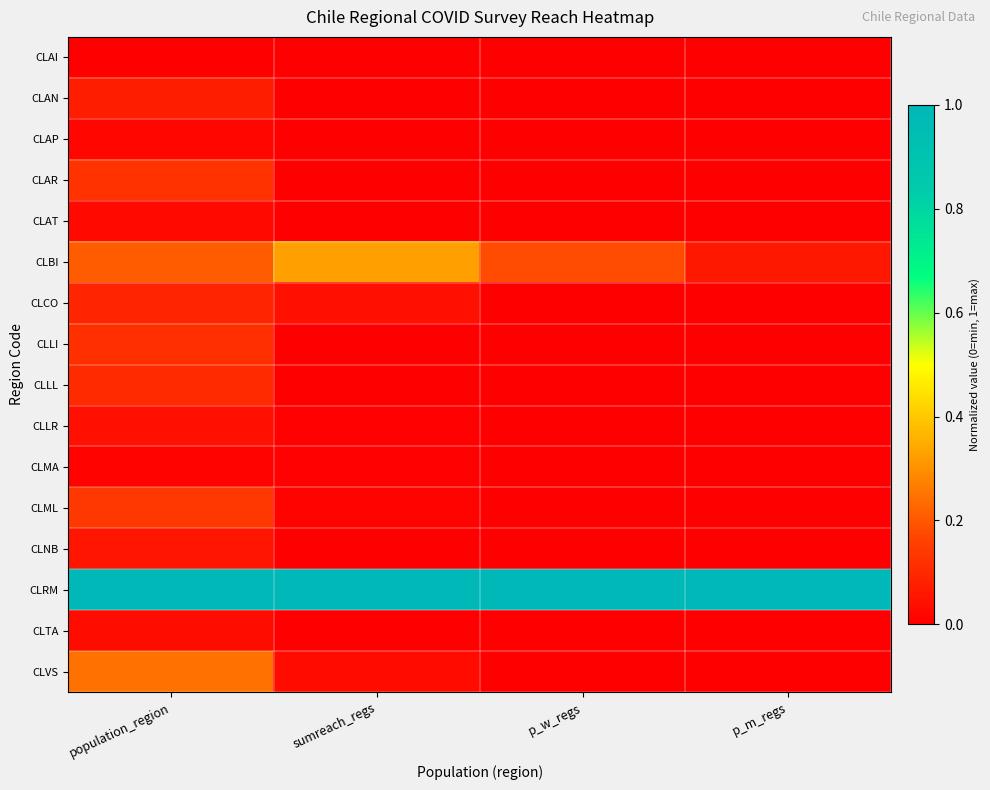

What is the total value across all series at population_region?

2.3